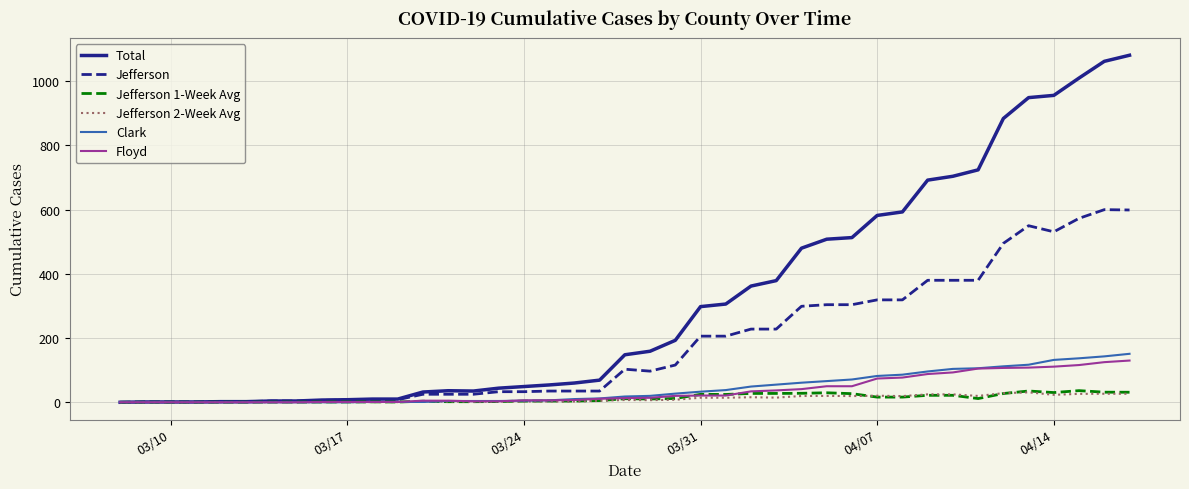

Which series has the widest spread of values?

Total